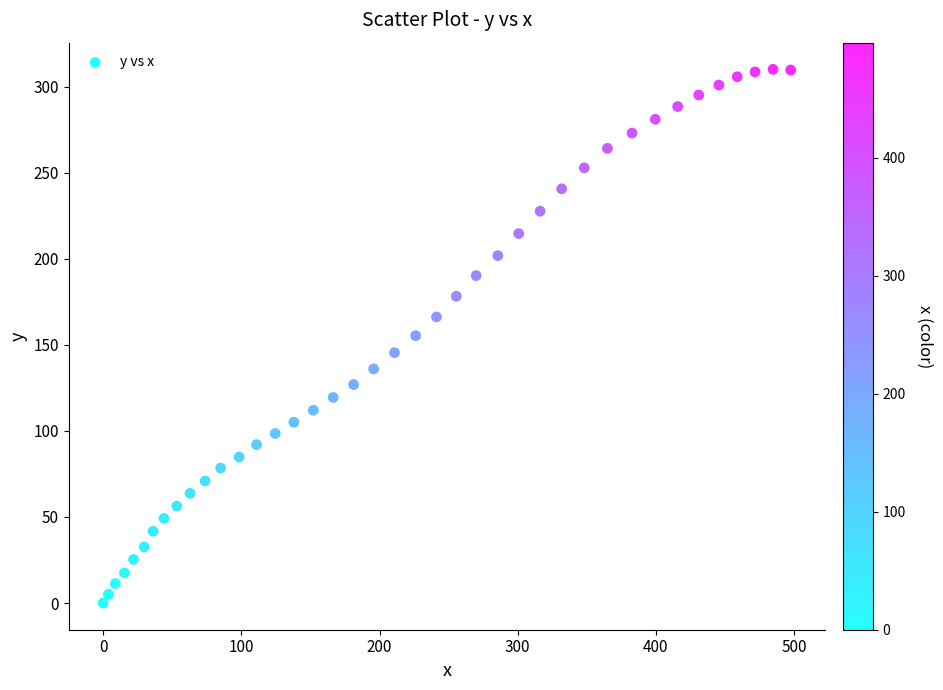

What is the range of X values (max minus min)?

497.5